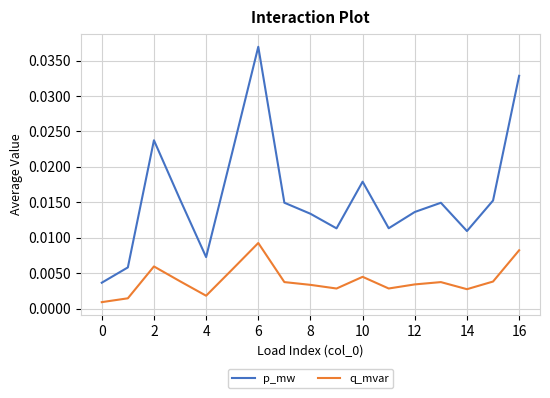

True or false: p_mw and q_mvar cross at least once.

False